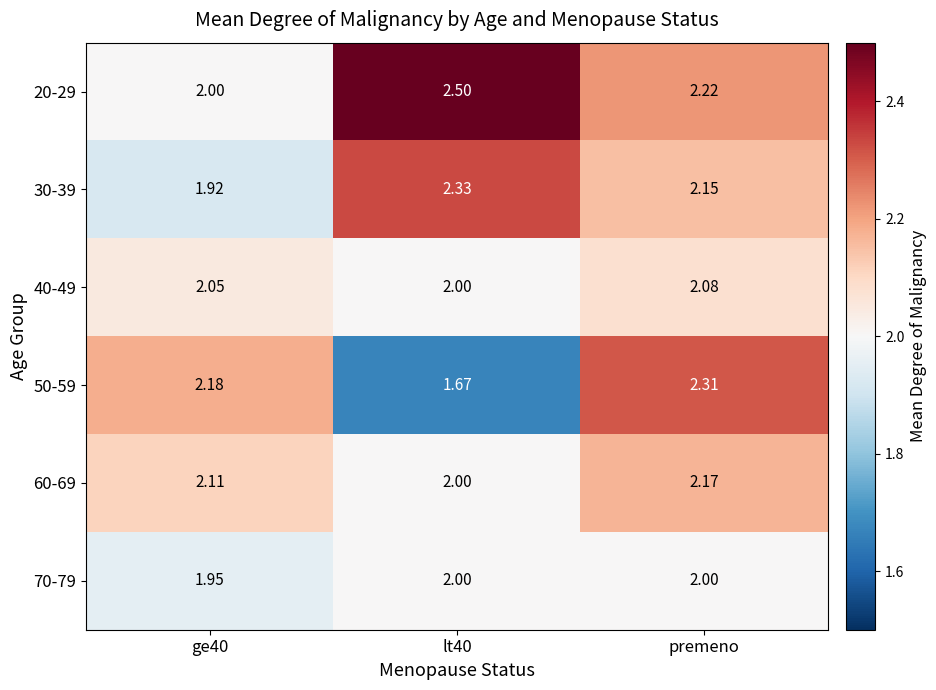

How many data points does each series have?

3